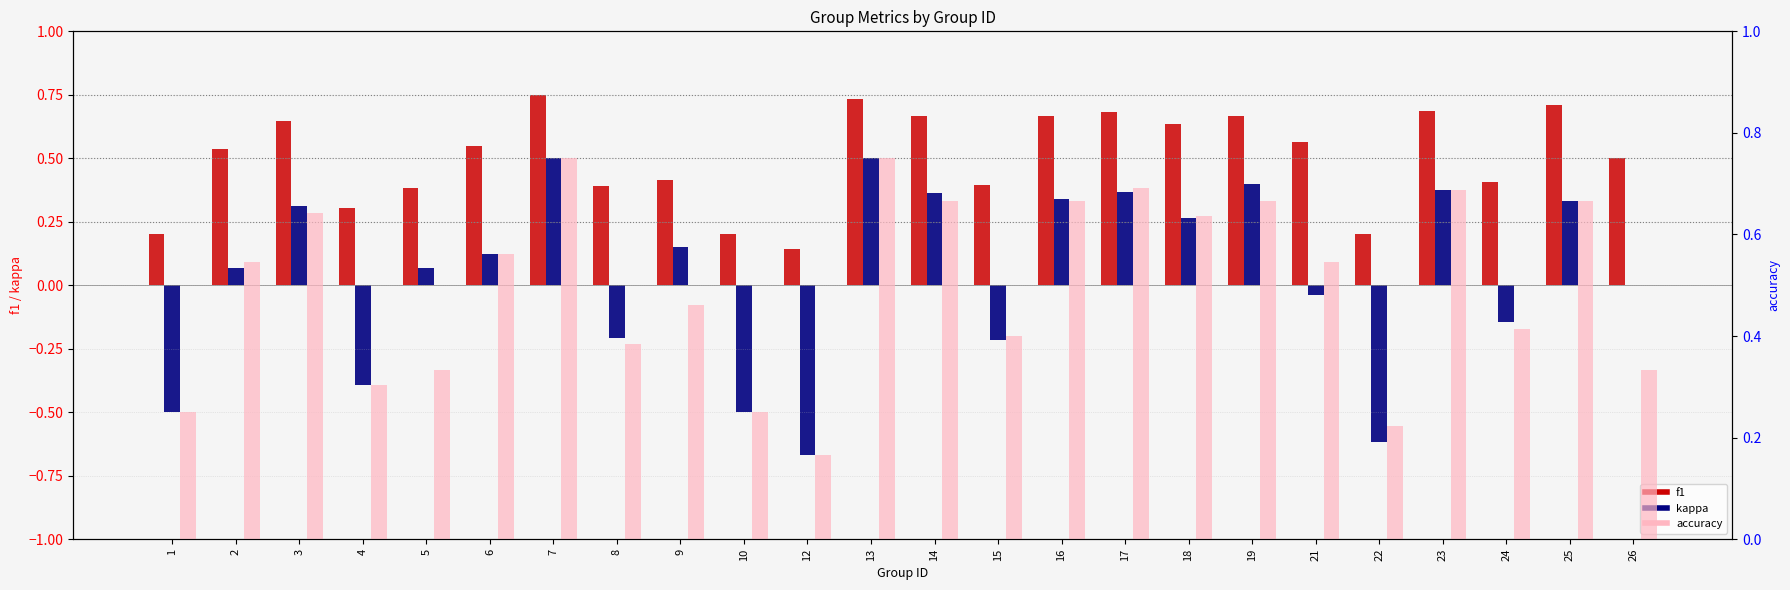

What is the total value across all series at 24?

0.7